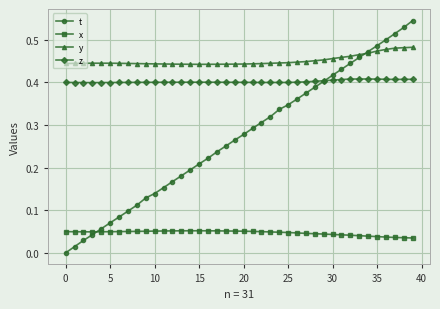

Which series has the largest total across all categories?

y